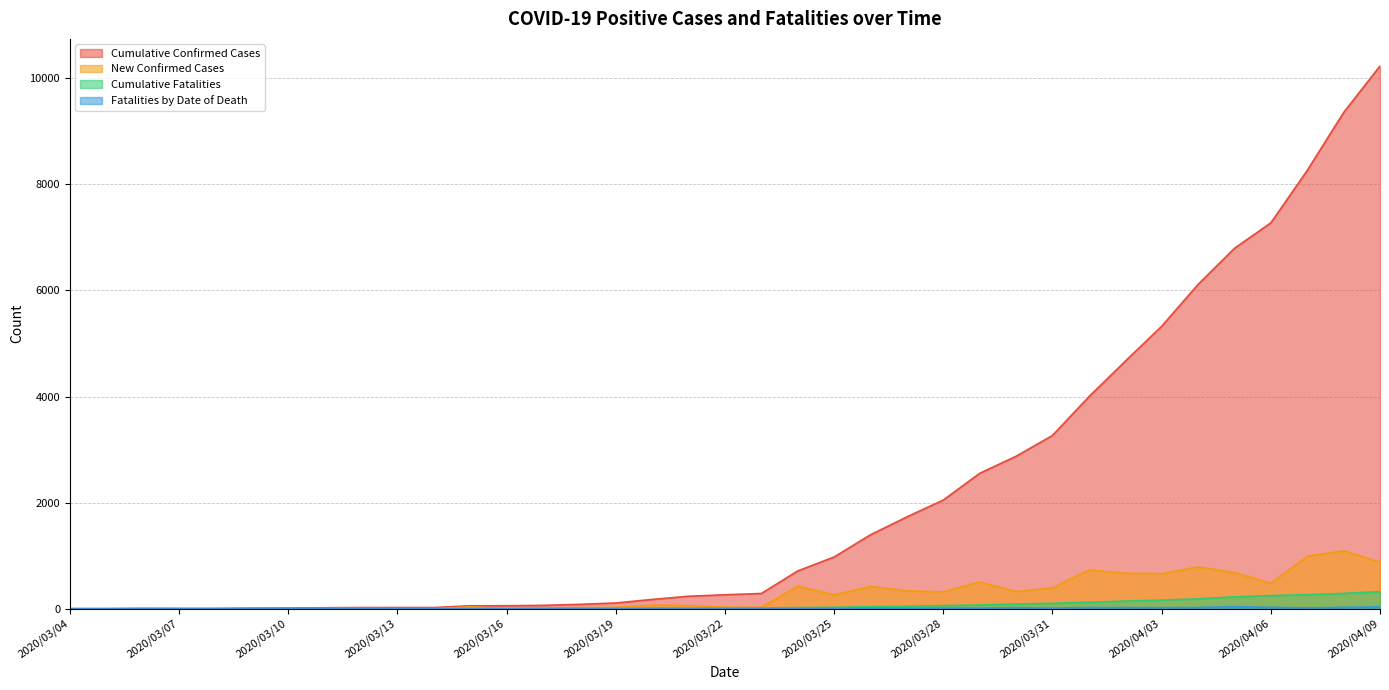

Is it true that Cumulative Fatalities equals 0 at 2020/03/14?

True